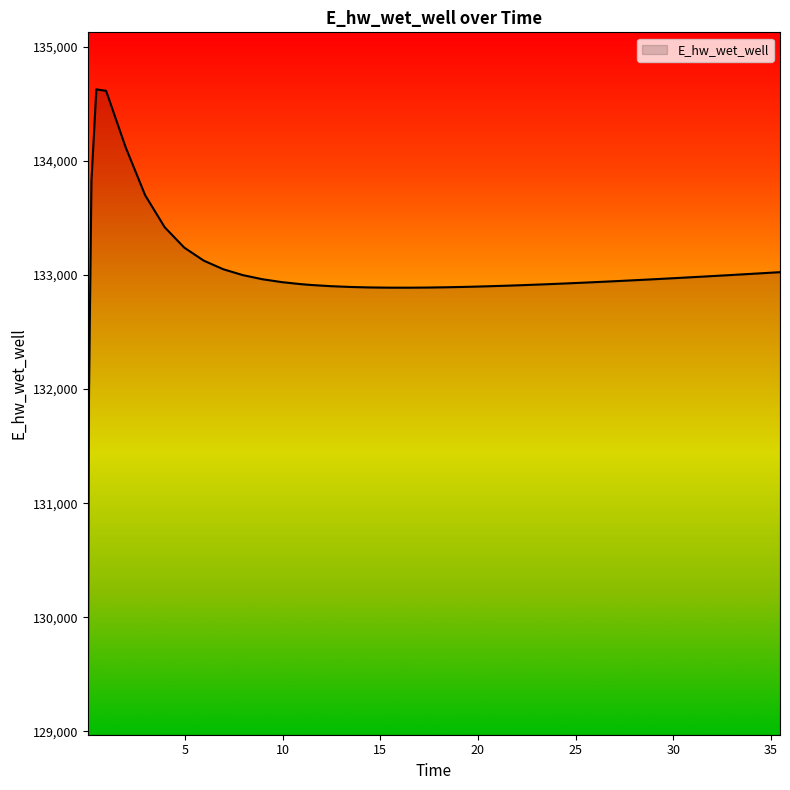

What is the minimum value shown in the chart?

129070.3